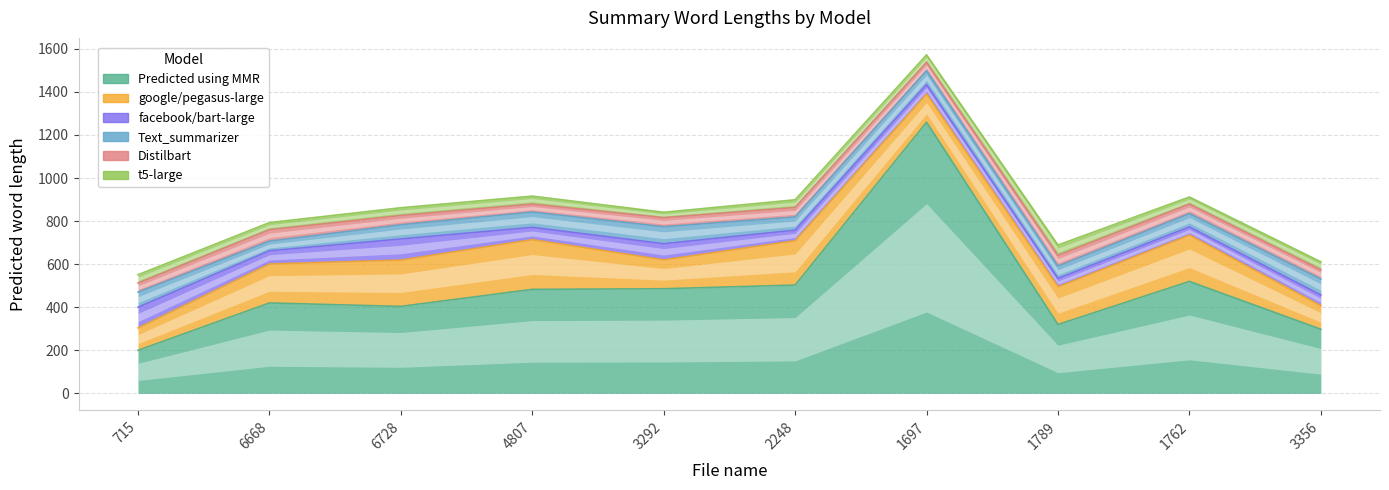

What is the difference between the facebook/bart-large values at 4807 and 1789?

18